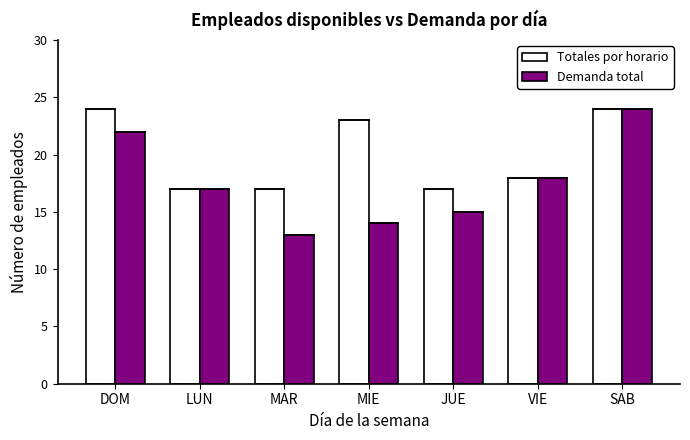

At which label is Totales por horario closest to 20?

VIE